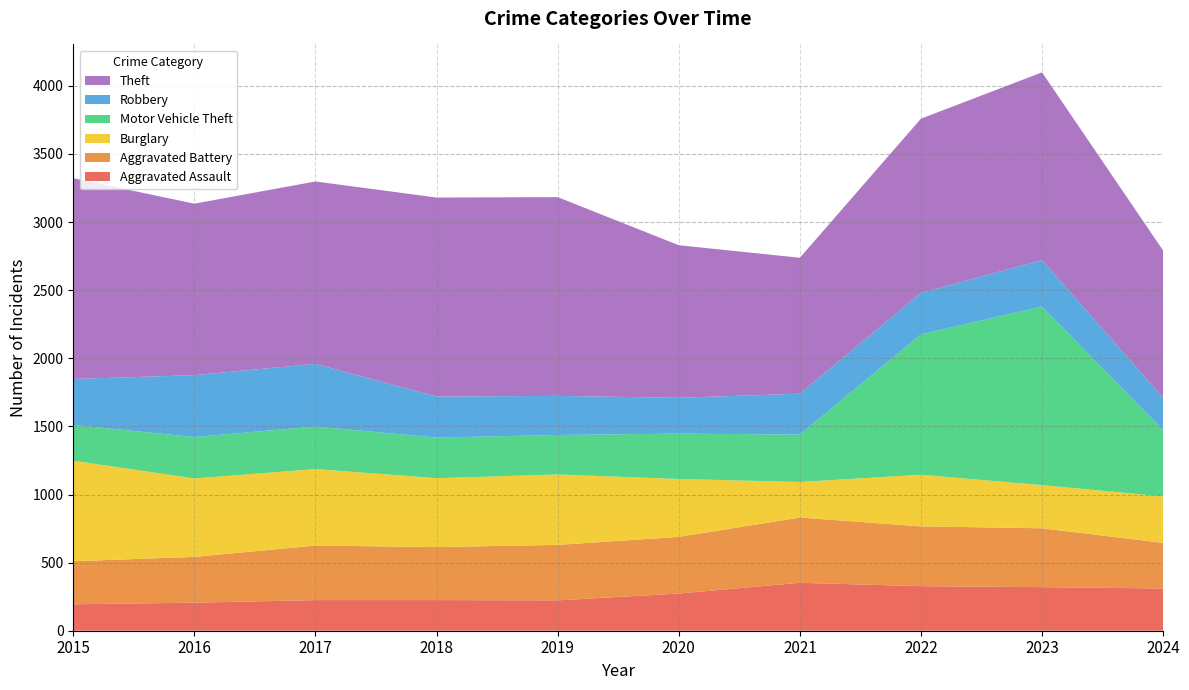

Reading left to right, list all the values displayed in this chart.

Aggravated Assault: 2015=194	2016=206	2017=225	2018=225	2019=223	2020=273	2021=352	2022=327	2023=320	2024=310
Aggravated Battery: 2015=316	2016=336	2017=400	2018=389	2019=407	2020=416	2021=479	2022=439	2023=432	2024=335
Burglary: 2015=738	2016=576	2017=562	2018=506	2019=517	2020=425	2021=261	2022=379	2023=317	2024=341
Motor Vehicle Theft: 2015=263	2016=304	2017=312	2018=298	2019=290	2020=333	2021=348	2022=1031	2023=1311	2024=487
Robbery: 2015=337	2016=454	2017=460	2018=301	2019=287	2020=263	2021=300	2022=304	2023=341	2024=237
Theft: 2015=1474	2016=1259	2017=1339	2018=1461	2019=1459	2020=1120	2021=998	2022=1279	2023=1378	2024=1081